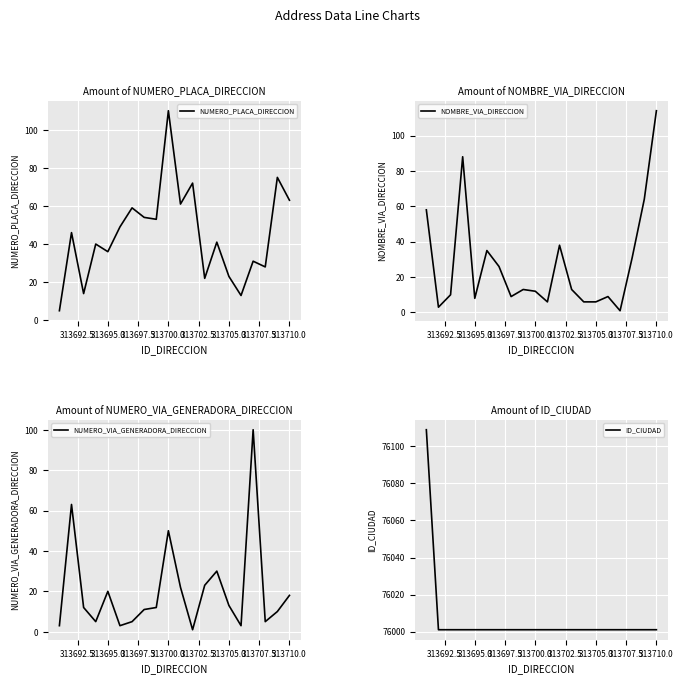

Is it true that NUMERO_PLACA_DIRECCION equals 173 at 313700.0?

False